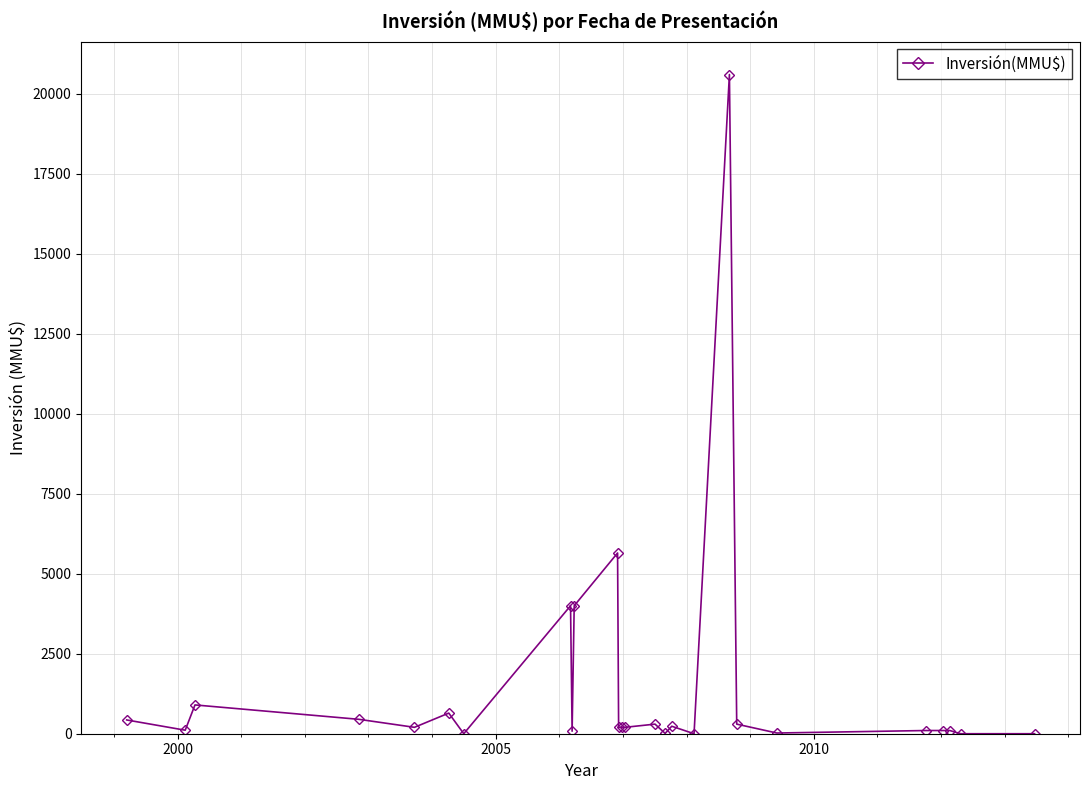

What is the greatest value displayed?

20605